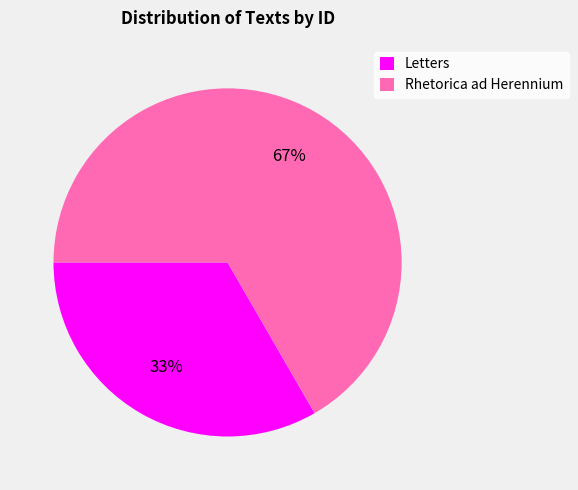

True or false: Letters accounts for 46% of the total.

False